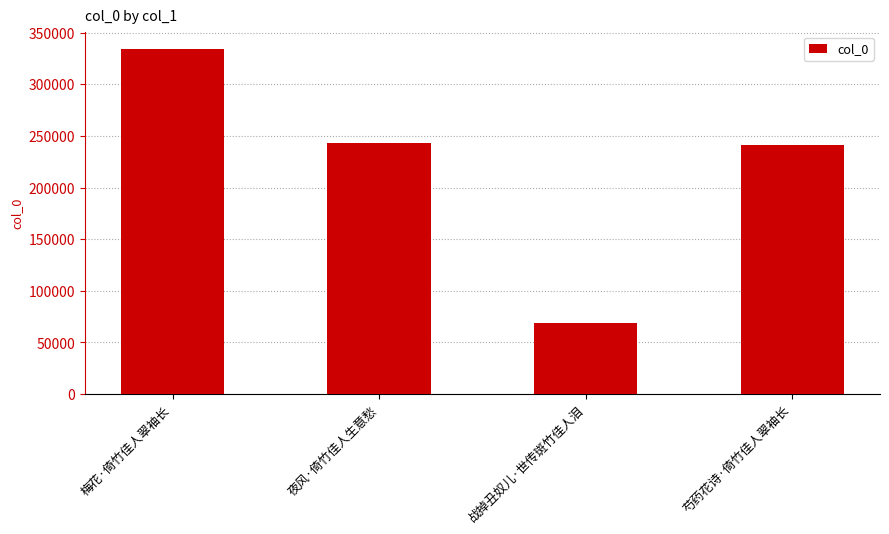

What is the label of the 1st bar from the left?

梅花·倚竹佳人翠袖长